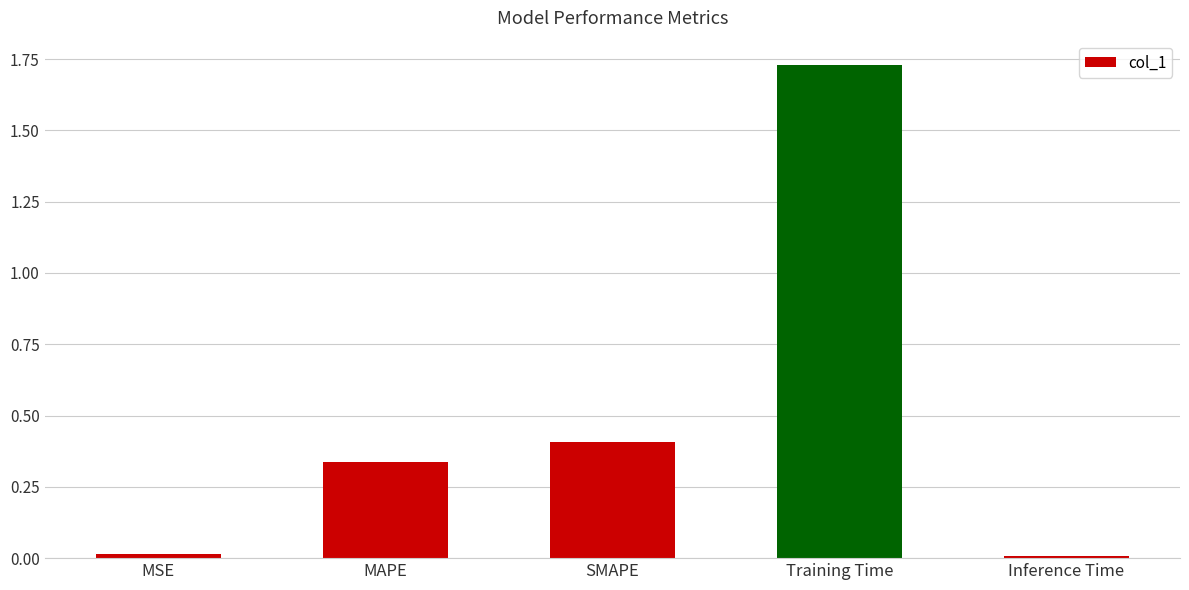

At which category does the chart reach its peak across all series?

Training Time